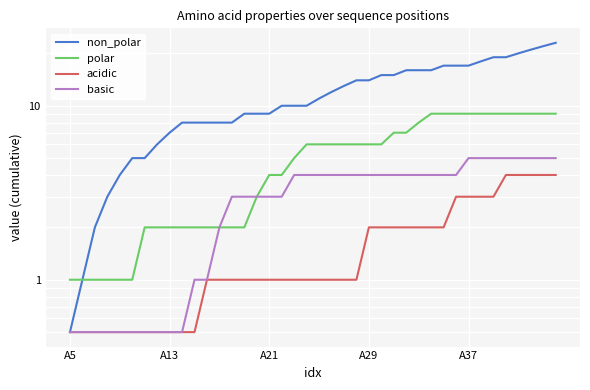

What are all the series names shown in the legend?

non_polar, polar, acidic, basic